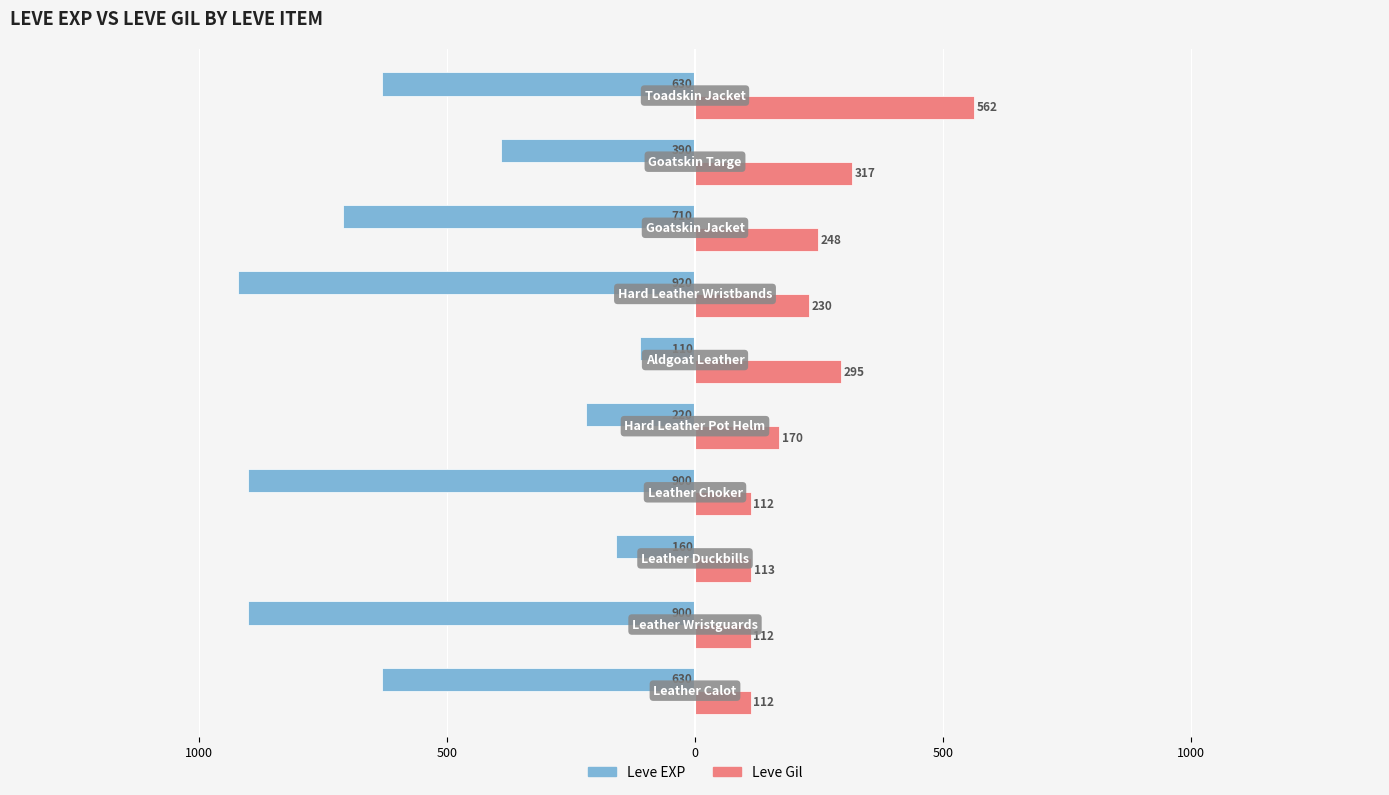

What is the difference between the maximum and minimum values in the Leve EXP series?

810